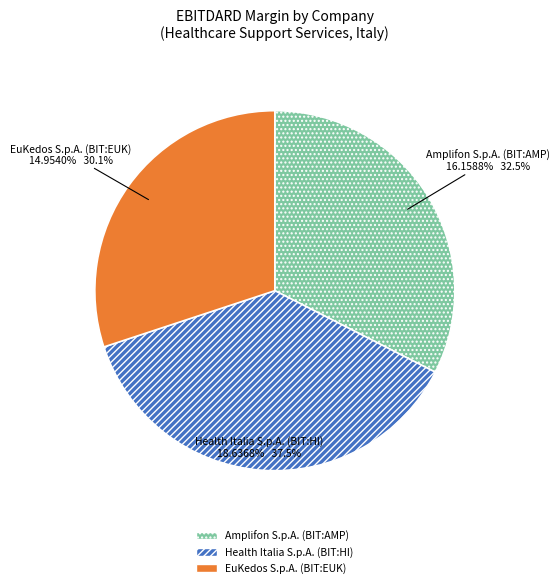

To the nearest percent, what percentage of the pie is Amplifon S.p.A. (BIT:AMP)?

32%